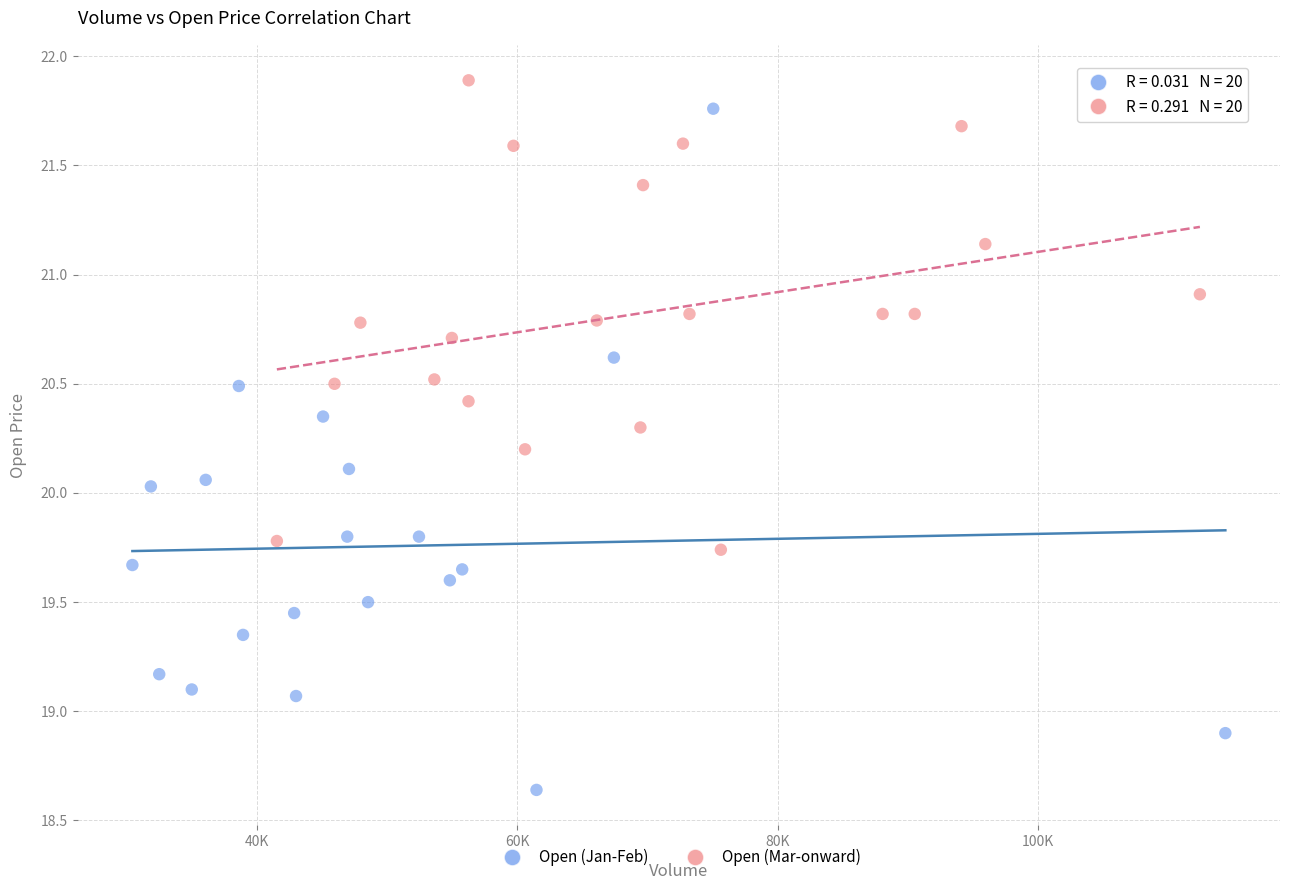

Which series has the widest spread of Y values?

Open (Jan-Feb)